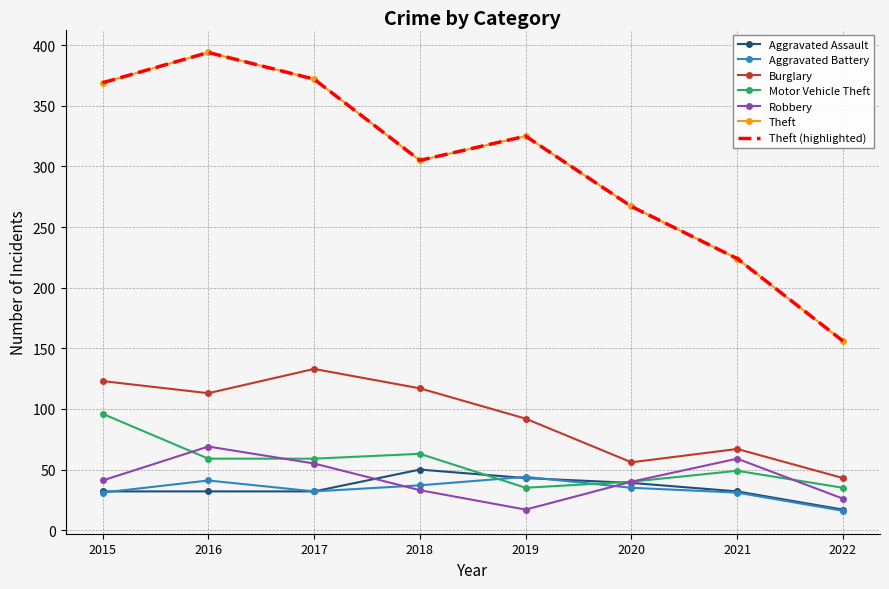

Which category has the lowest value in the Robbery series?

2019